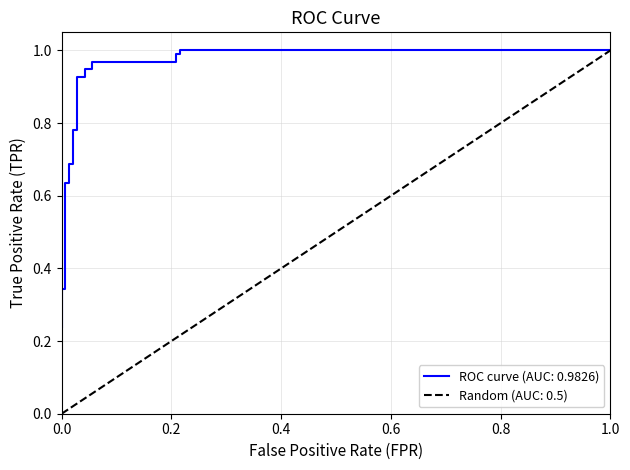

What is the maximum value shown in the chart?

1.0